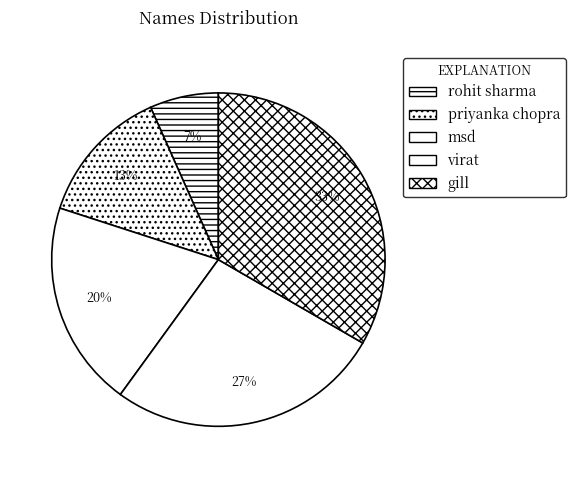

To the nearest percent, what is the difference between the virat and rohit sharma slice percentages?

20%